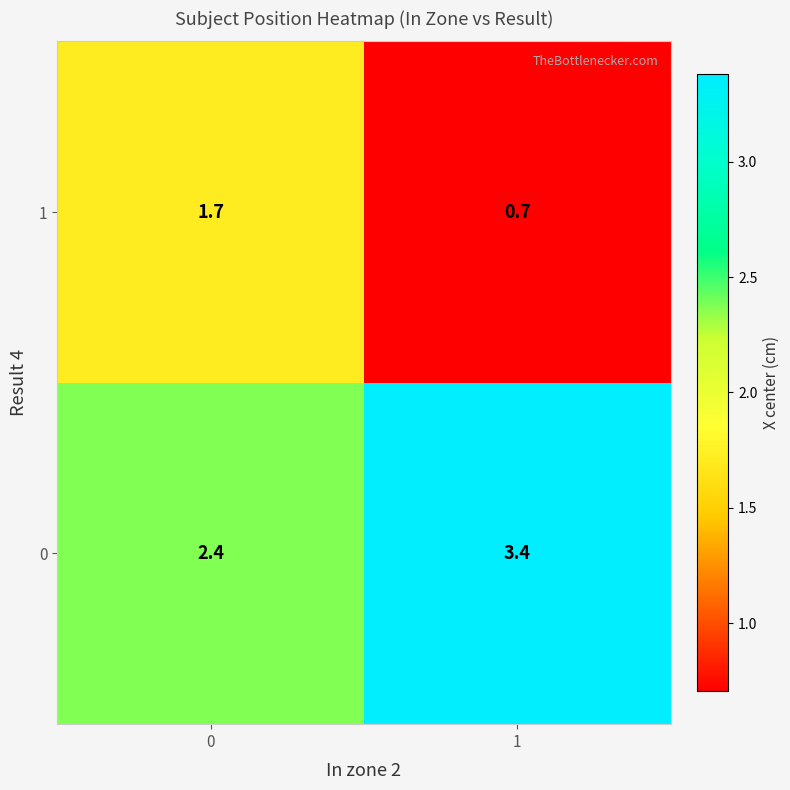

How many categories are shown in the chart?

2